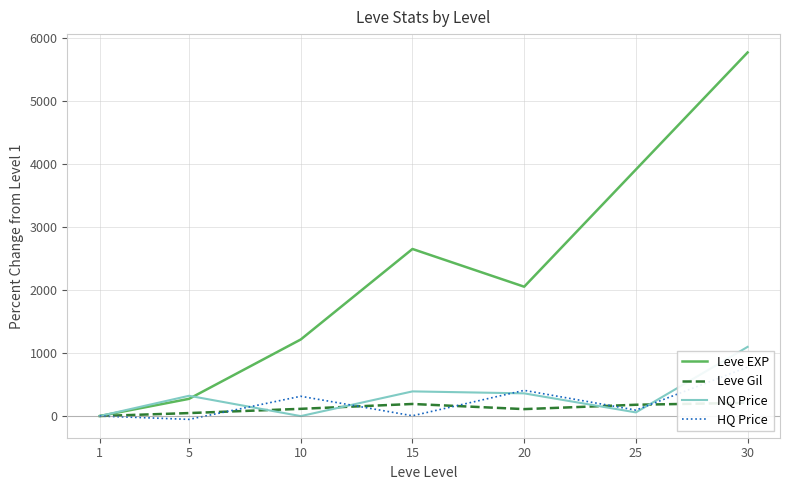

How many distinct data groups are displayed?

4